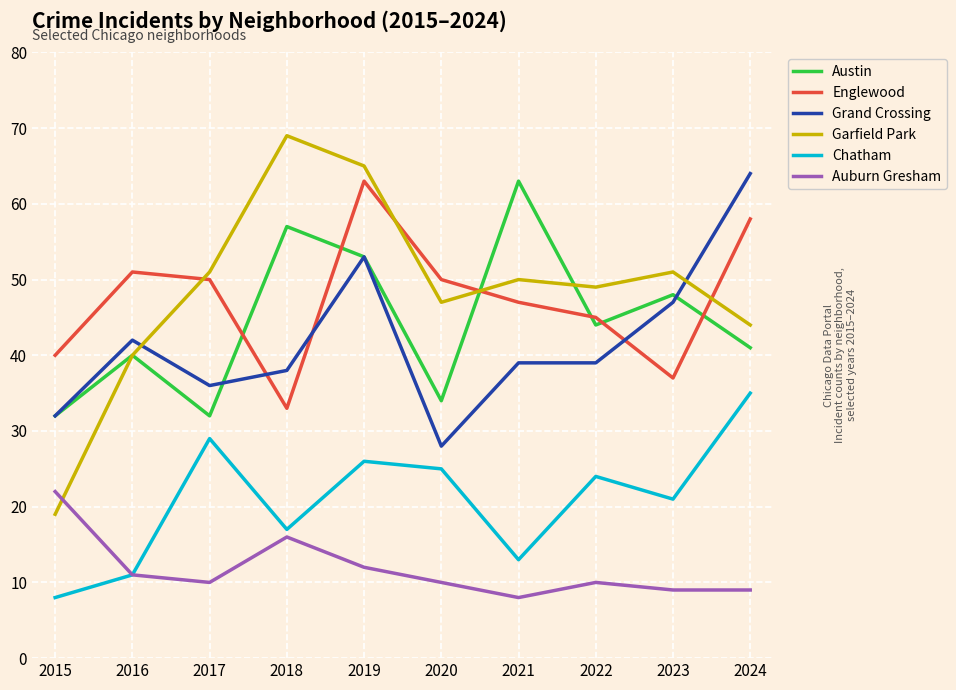

What are all the series names shown in the legend?

Austin, Englewood, Grand Crossing, Garfield Park, Chatham, Auburn Gresham